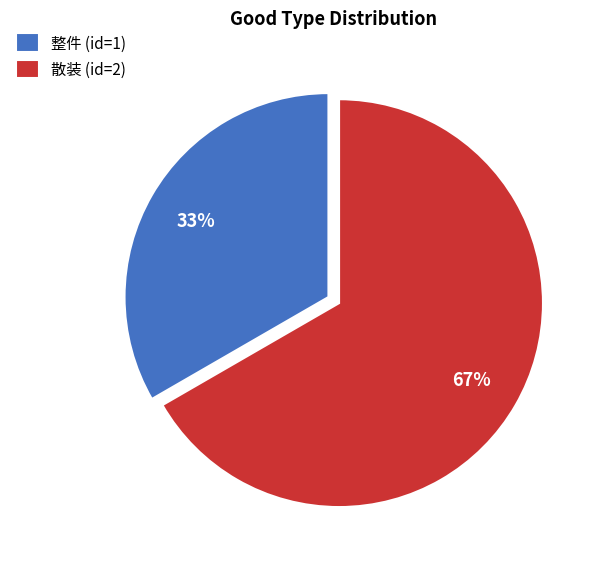

To the nearest percent, what is the average slice percentage?

50%